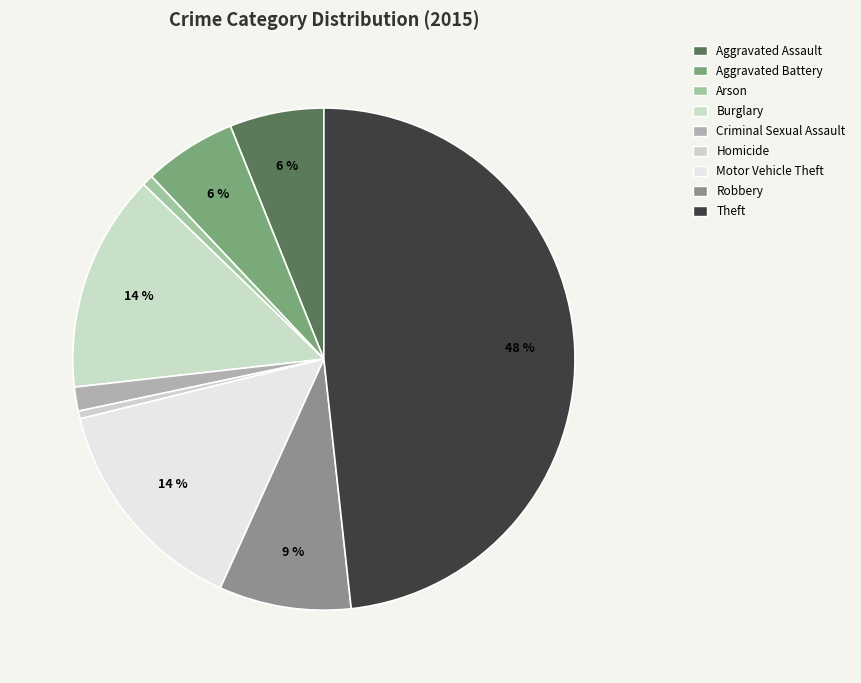

To the nearest percent, what is the difference between the largest and smallest slice percentages?

48%